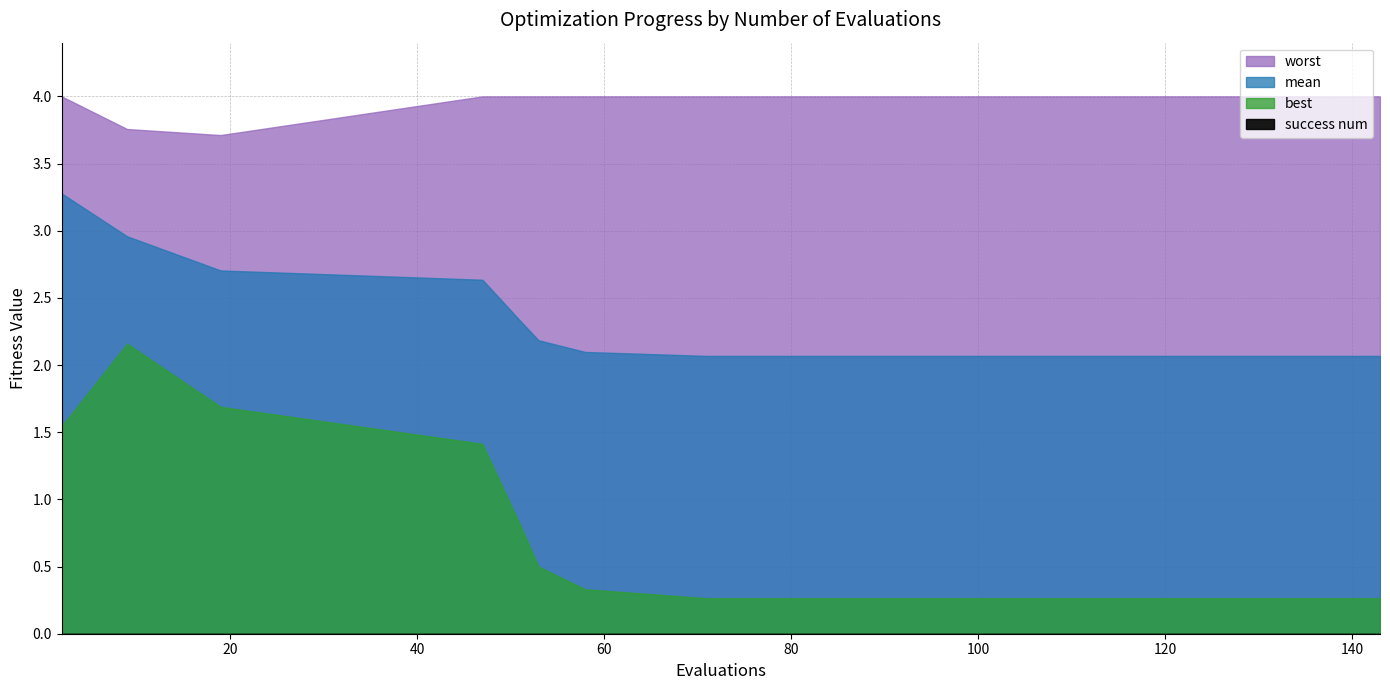

Where is mean nearest to the value 2?

71